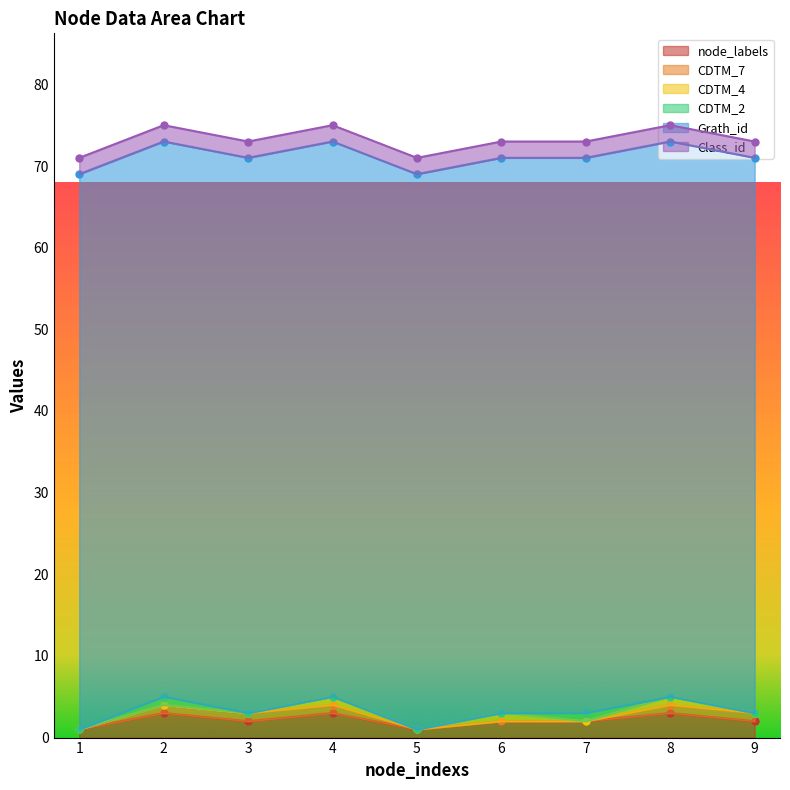

True or false: Grath_id and node_labels cross at least once.

False